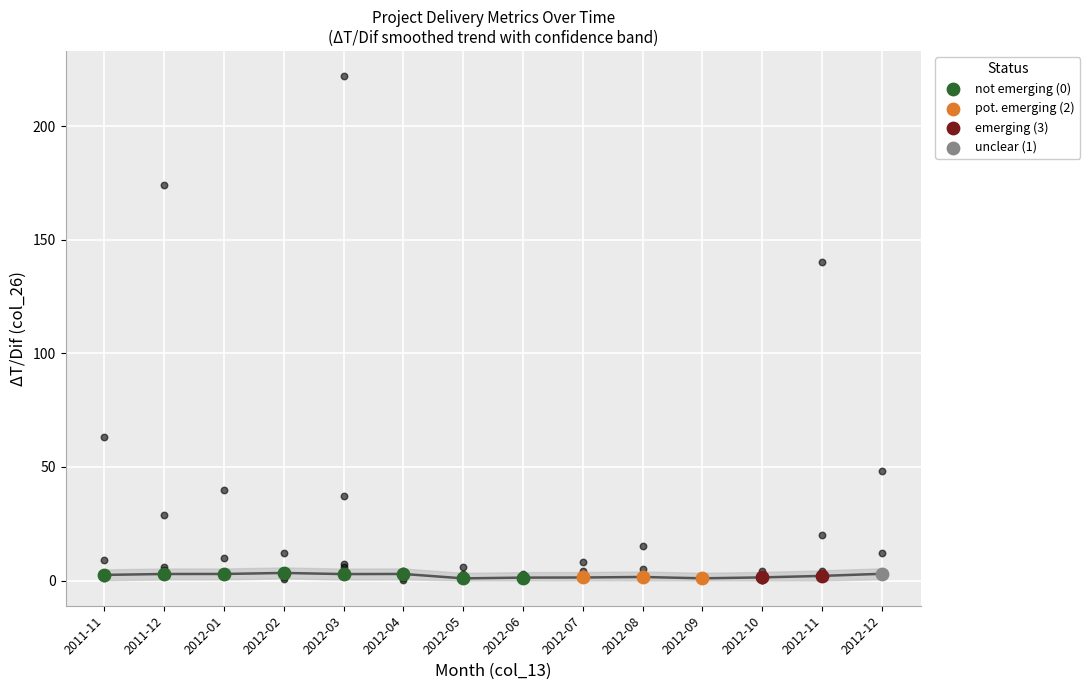

What is the total value across all series at 2012-09?

3.2